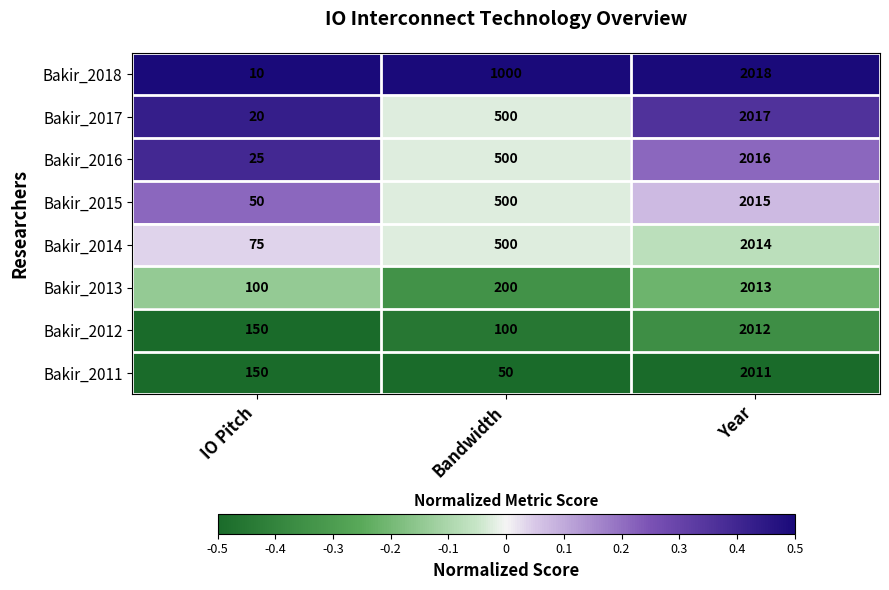

What value does the Bakir_2013 series have at Year?

2013